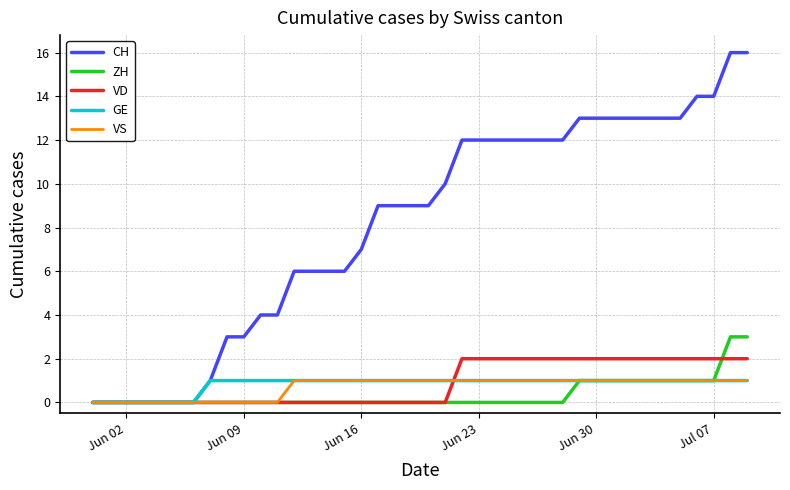

Reading right to left, list all the values displayed in this chart.

CH: 16	16	14	14	13	13	13	13	13	13	13	12	12	12	12	12	12	12	10	9	9	9	9	7	6	6	6	6	4	4	3	3	1	0	0	0	0	0	0	0
ZH: 3	3	1	1	1	1	1	1	1	1	1	0	0	0	0	0	0	0	0	0	0	0	0	0	0	0	0	0	0	0	0	0	0	0	0	0	0	0	0	0
VD: 2	2	2	2	2	2	2	2	2	2	2	2	2	2	2	2	2	2	0	0	0	0	0	0	0	0	0	0	0	0	0	0	0	0	0	0	0	0	0	0
GE: 1	1	1	1	1	1	1	1	1	1	1	1	1	1	1	1	1	1	1	1	1	1	1	1	1	1	1	1	1	1	1	1	1	0	0	0	0	0	0	0
VS: 1	1	1	1	1	1	1	1	1	1	1	1	1	1	1	1	1	1	1	1	1	1	1	1	1	1	1	1	0	0	0	0	0	0	0	0	0	0	0	0